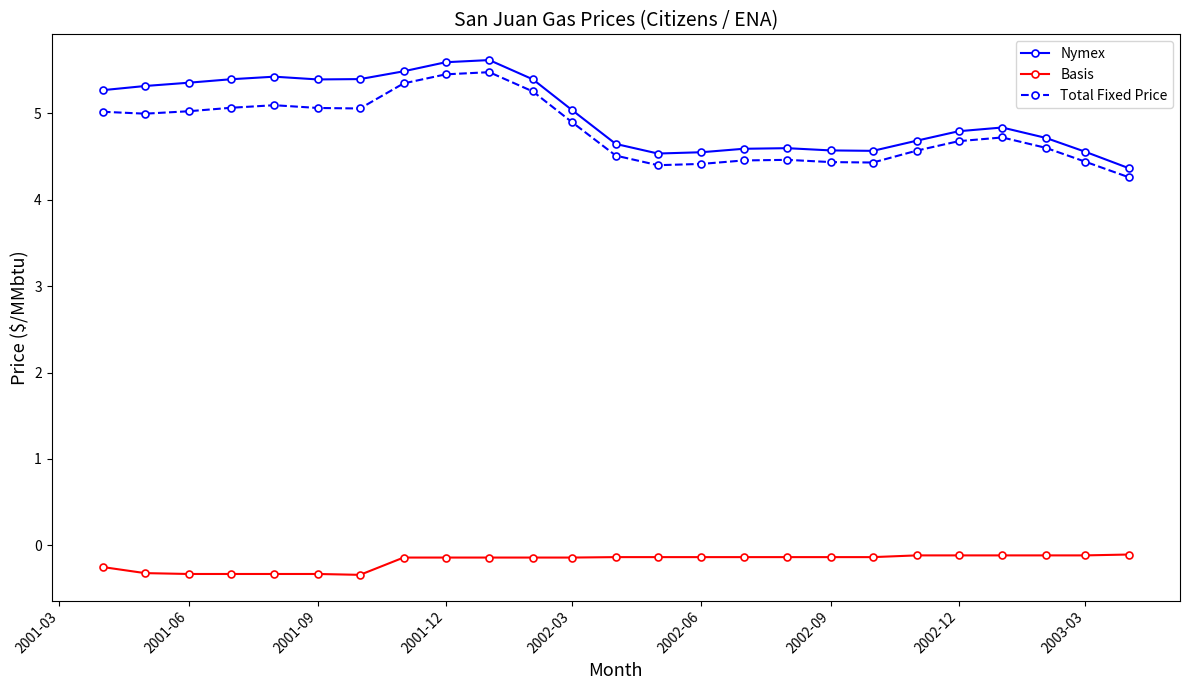

What is the value of the Total Fixed Price point at the 20th from the left?

4.6